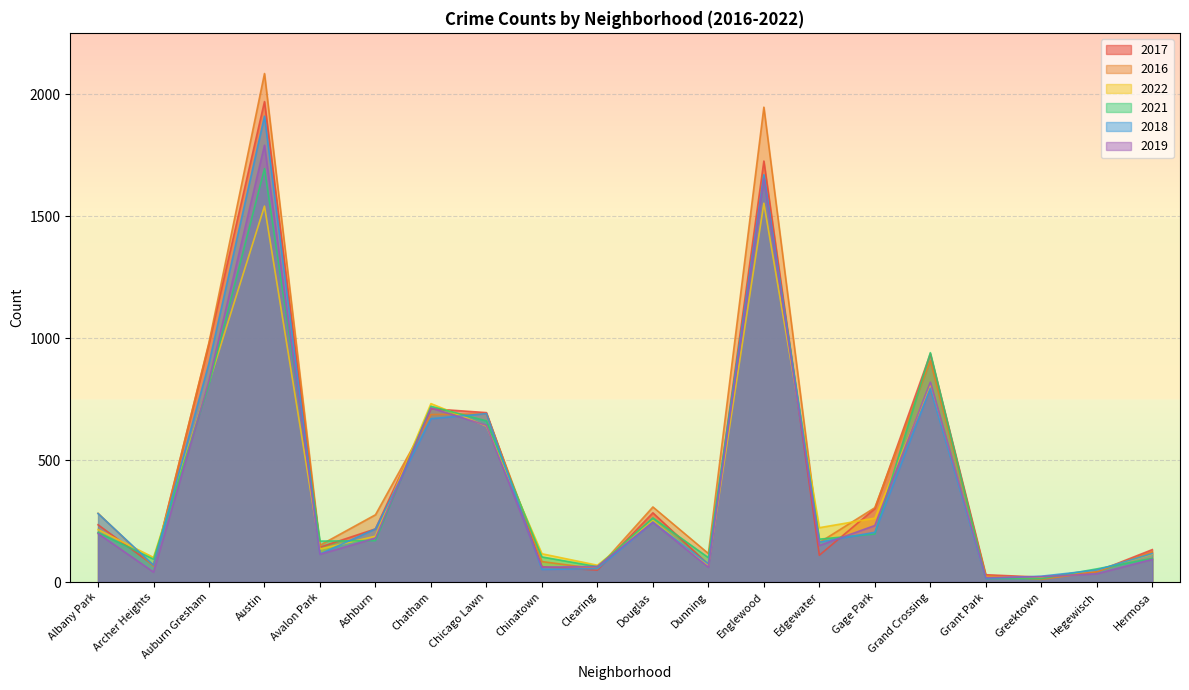

Is it true that 2022 equals 382 at Douglas?

False